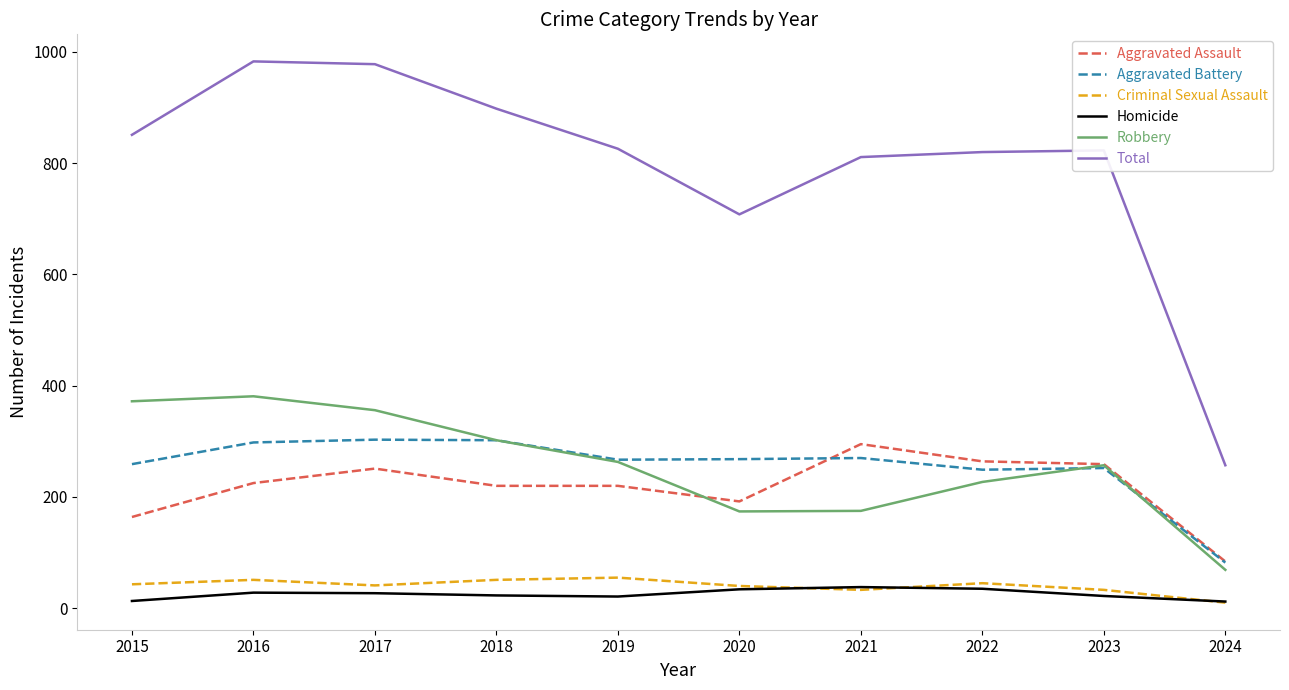

Which series has the largest total across all categories?

Total